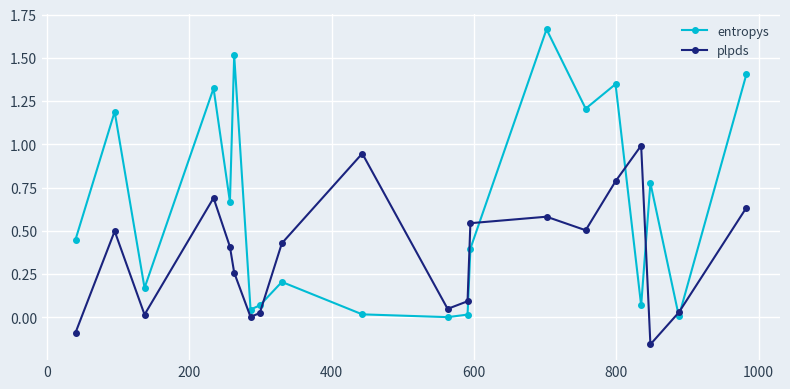

What is the difference between the second highest and second lowest values in the entropys series?

1.5